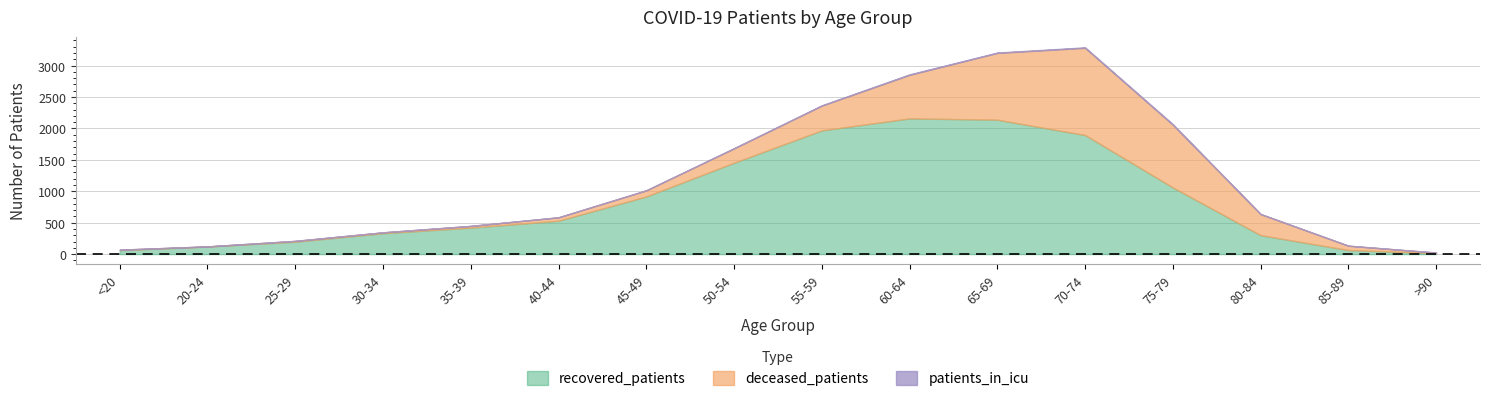

Does the chart have visible grid lines?

Yes